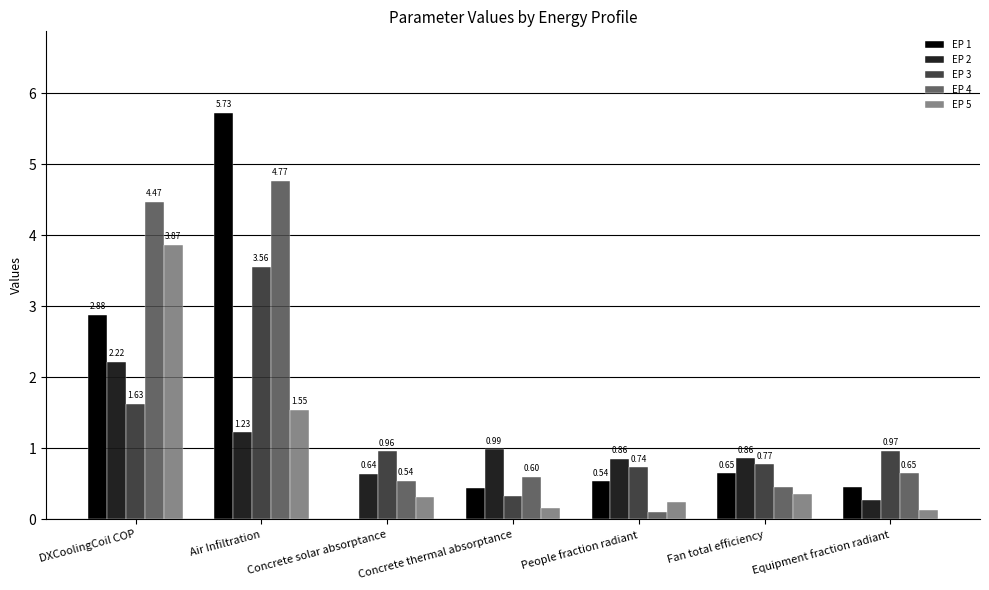

At which category is the sum across all series the highest?

Air Infiltration